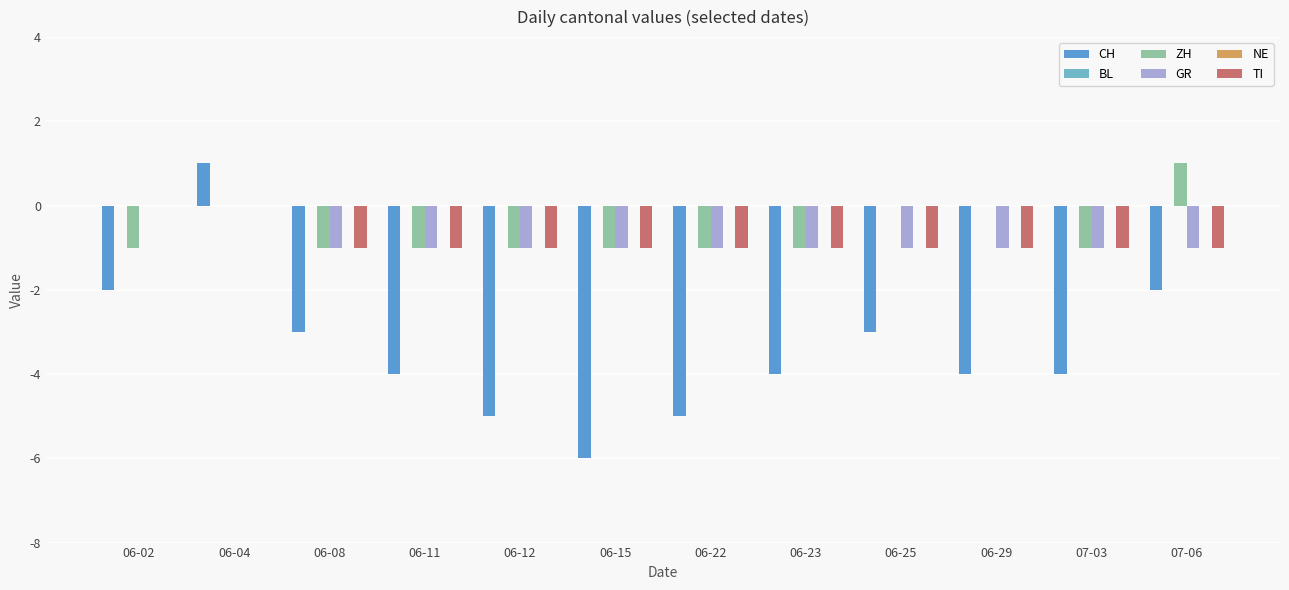

At how many categories does at least one series exceed -5?

12